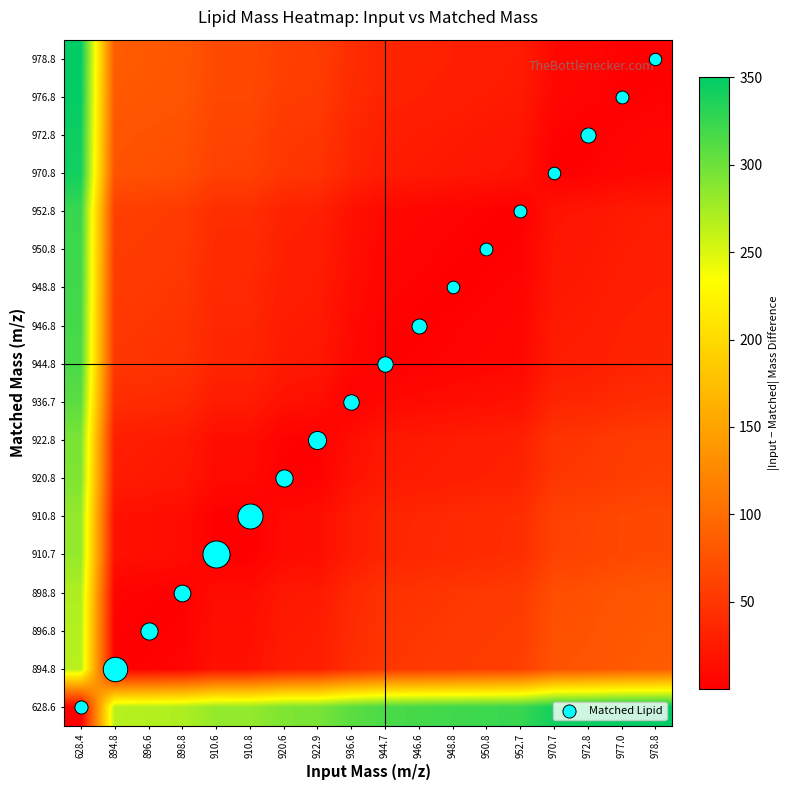

At which category does the chart reach its minimum across all series?

948.8